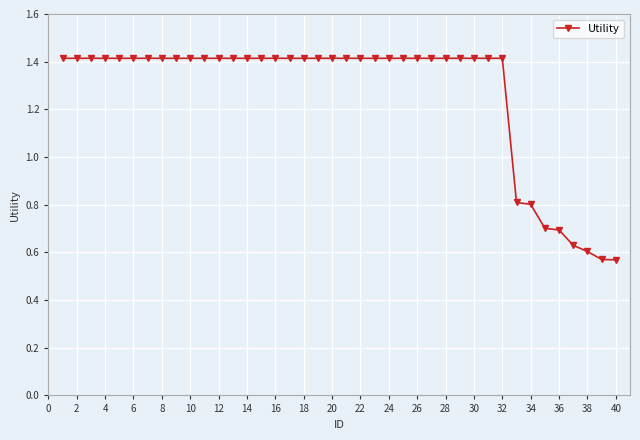

What is the greatest value displayed?

1.4